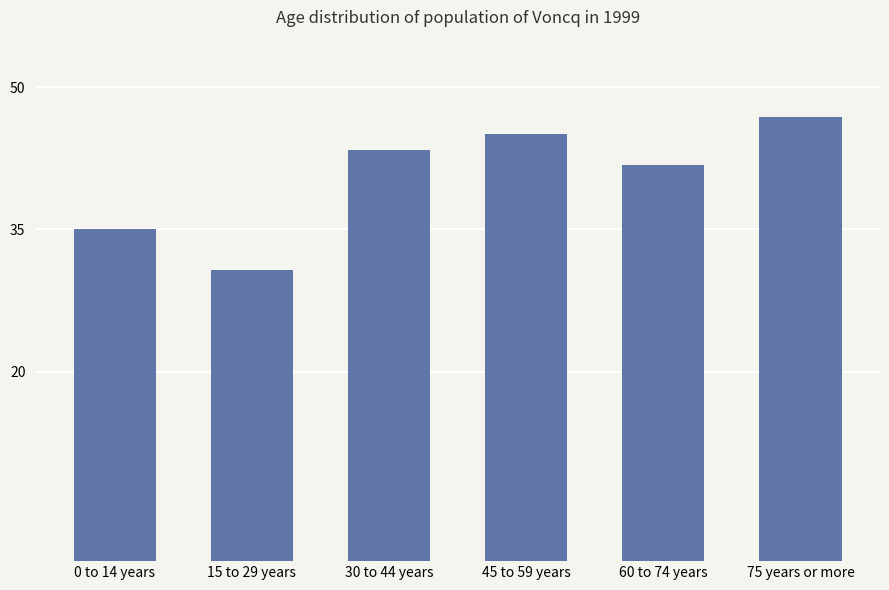

Which category has the highest value across all series?

75 years or more